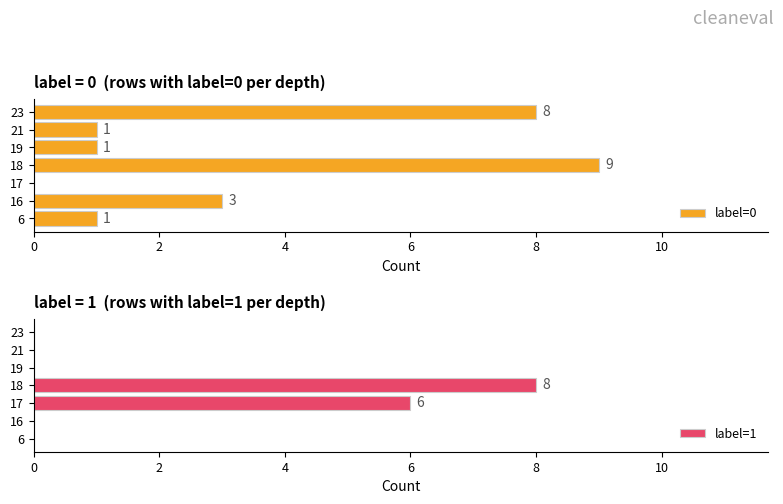

Is it true that label=0 equals 0 at 17?

True